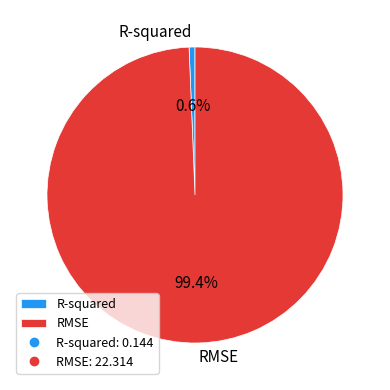

Is the sum of RMSE and R-squared greater than half?

Yes